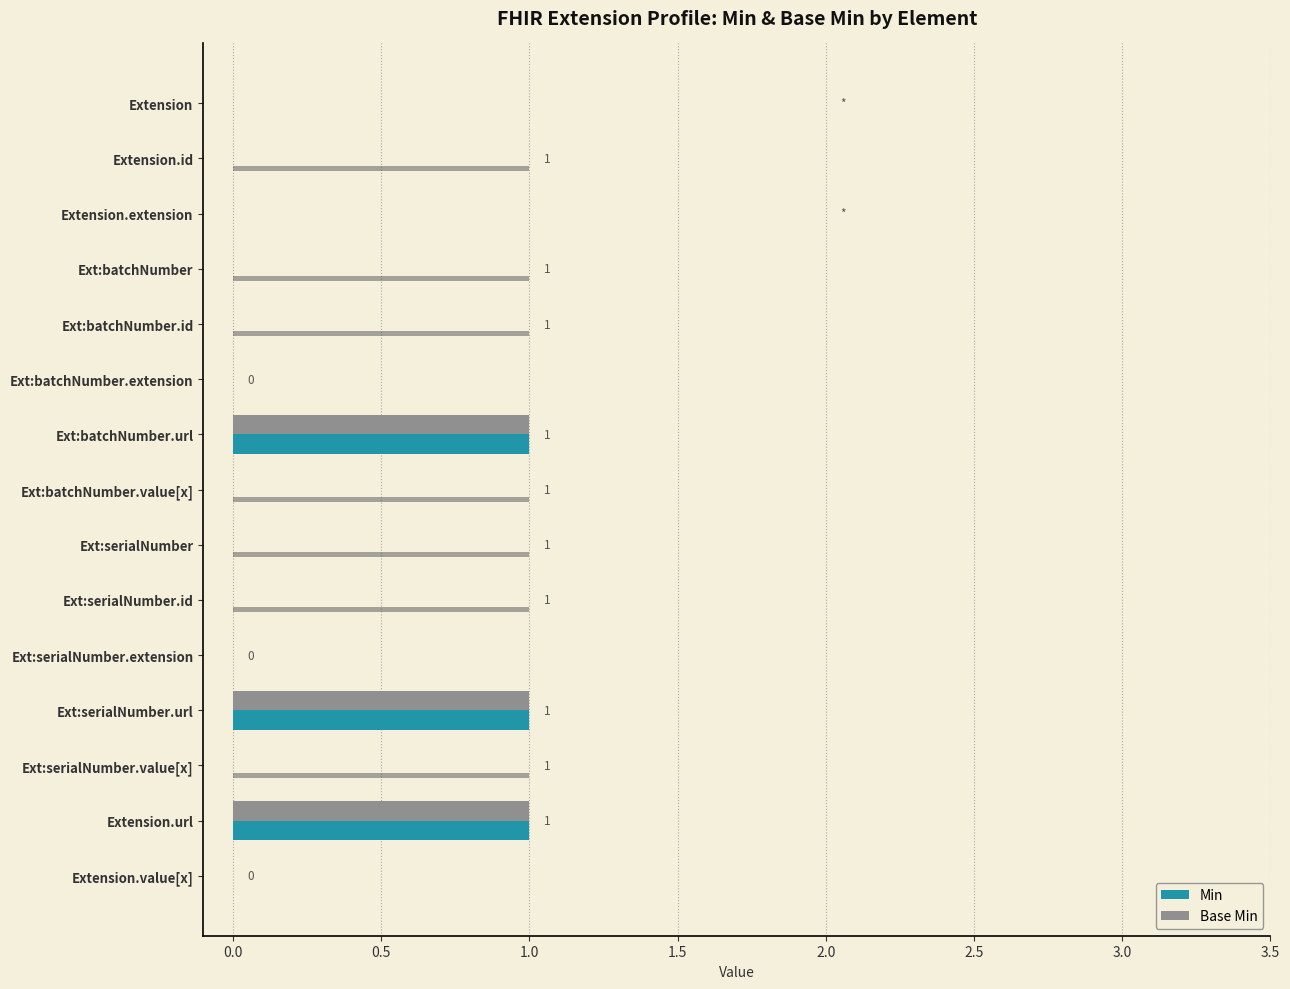

True or false: Min has a value of 0 at Extension.

True